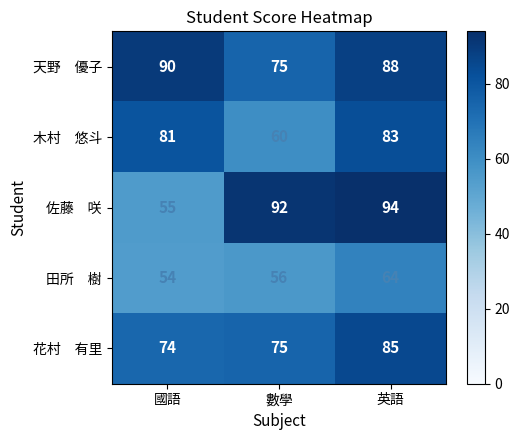

What is the spread (max minus min) of values at 國語?

36